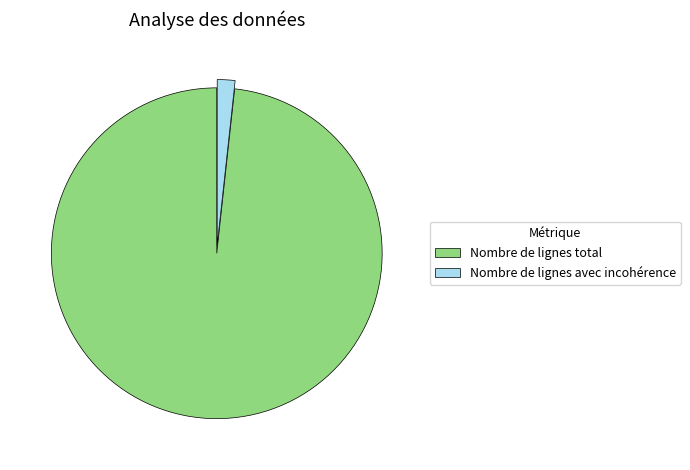

The Nombre de lignes avec incohérence slice represents 2% of the pie. True or false?

True